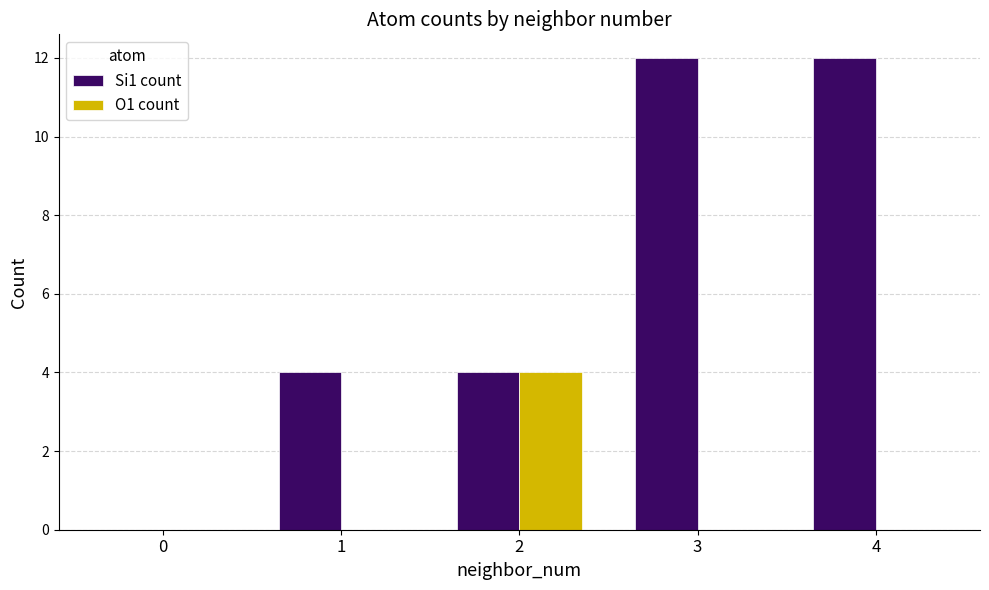

How many groups of bars are there?

5